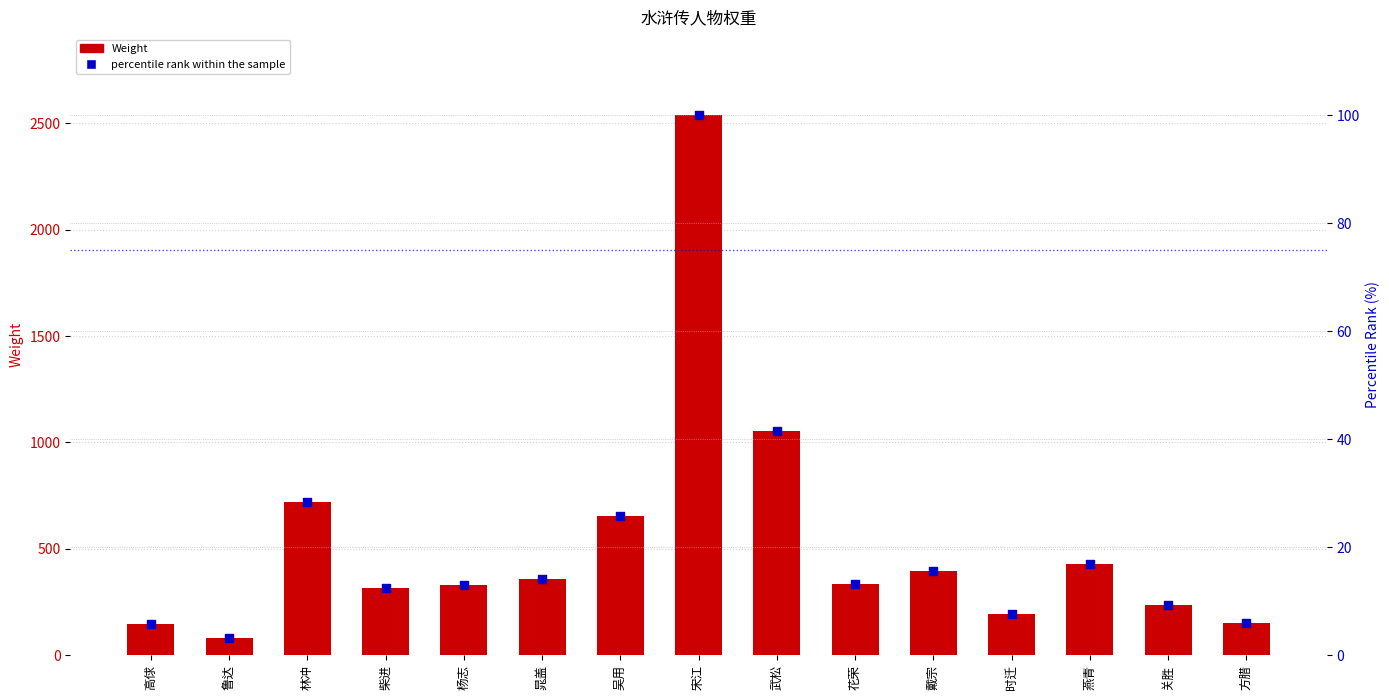

Which series reaches the maximum Y coordinate?

Weight